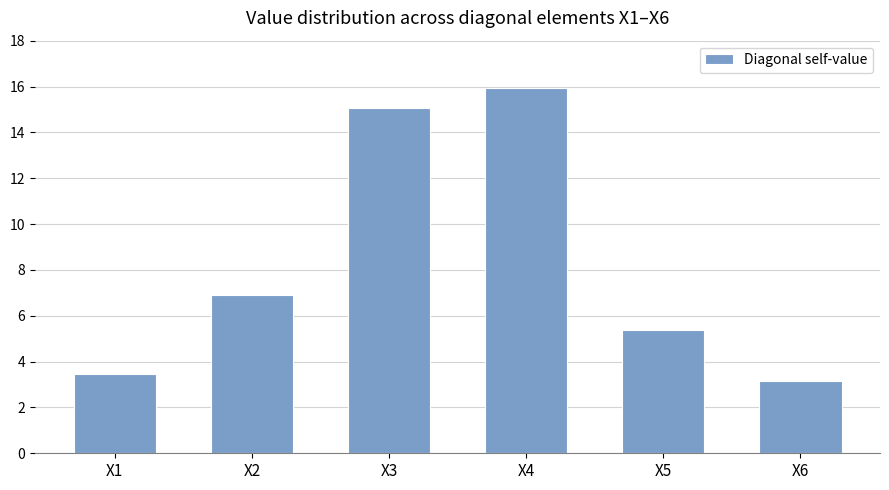

At which category does the chart reach its peak across all series?

X4